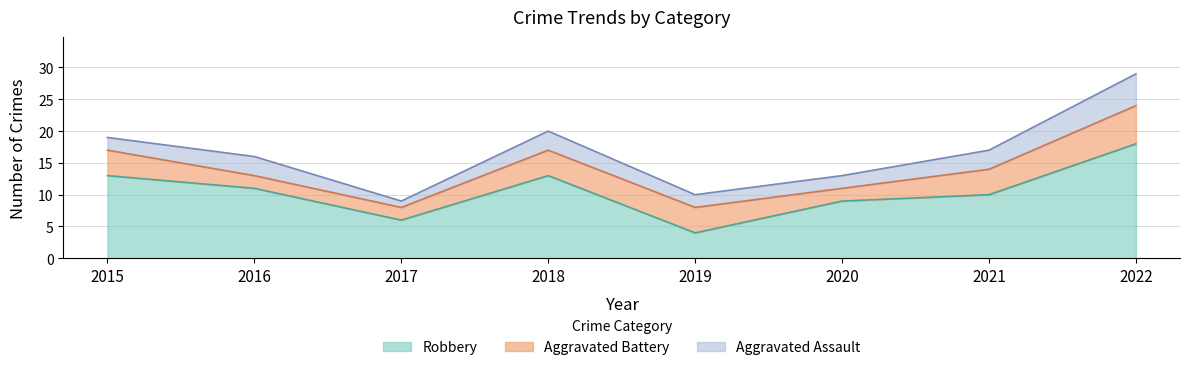

What is the value of the Robbery point at the 7th from the left?

10